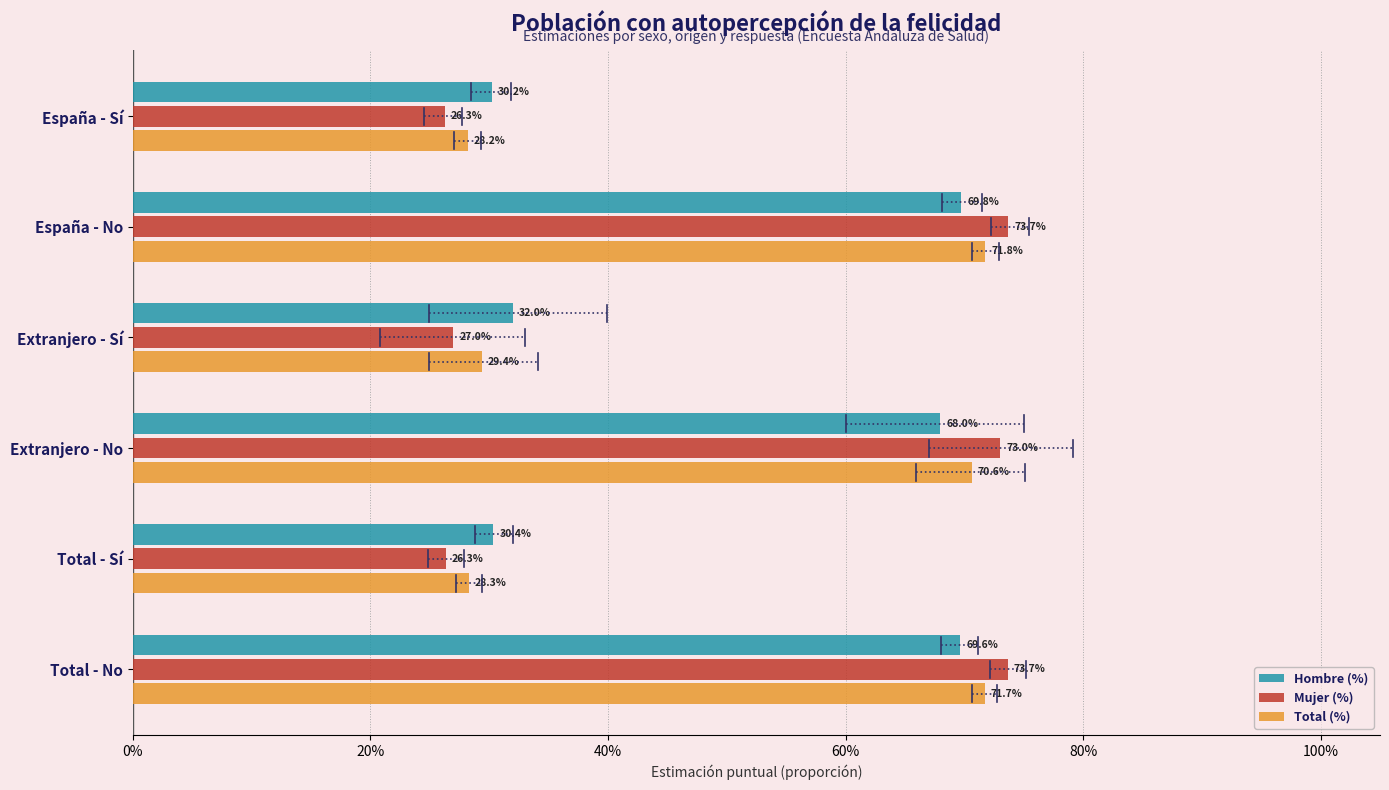

What are all the series names shown in the legend?

Hombre (%), Mujer (%), Total (%)